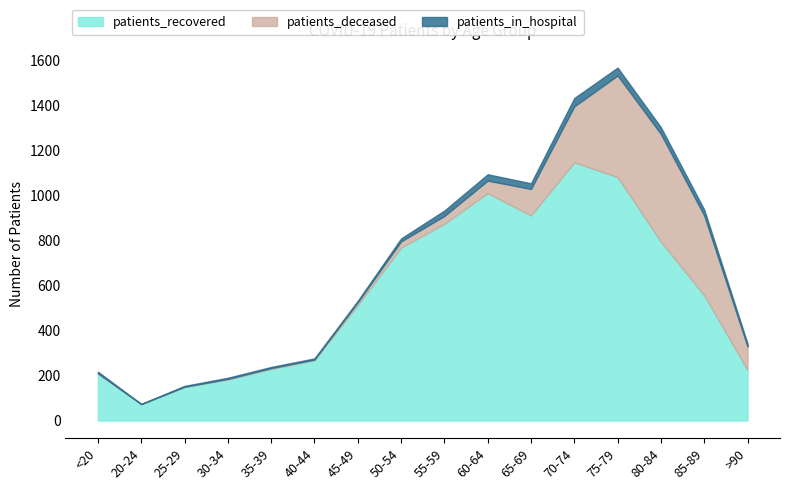

The value of patients_recovered at 20-24 is 73. True or false?

True